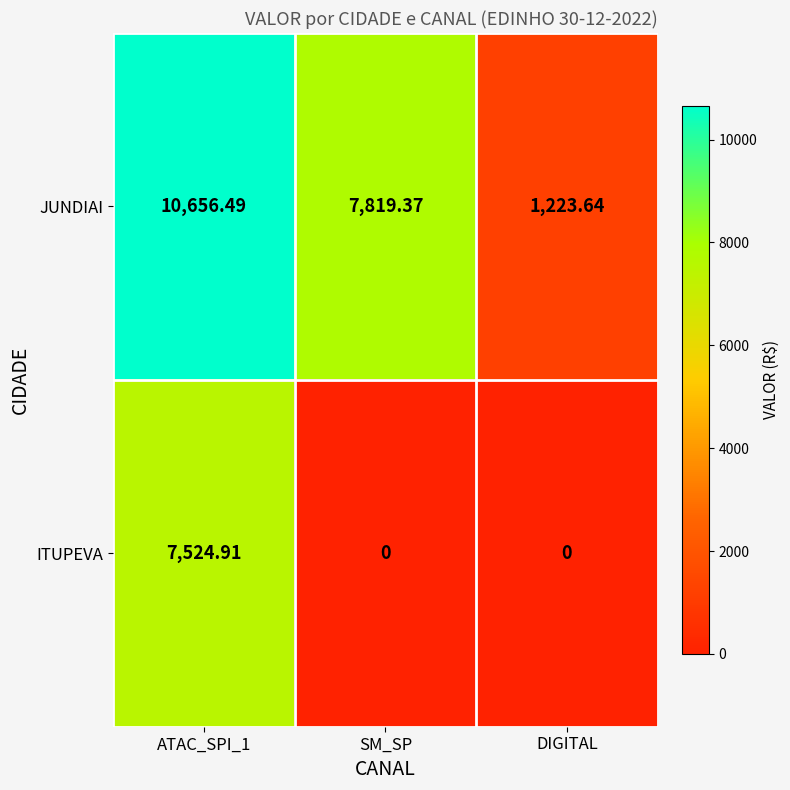

Rank the series by their average value, from lowest to highest.

ITUPEVA, JUNDIAI